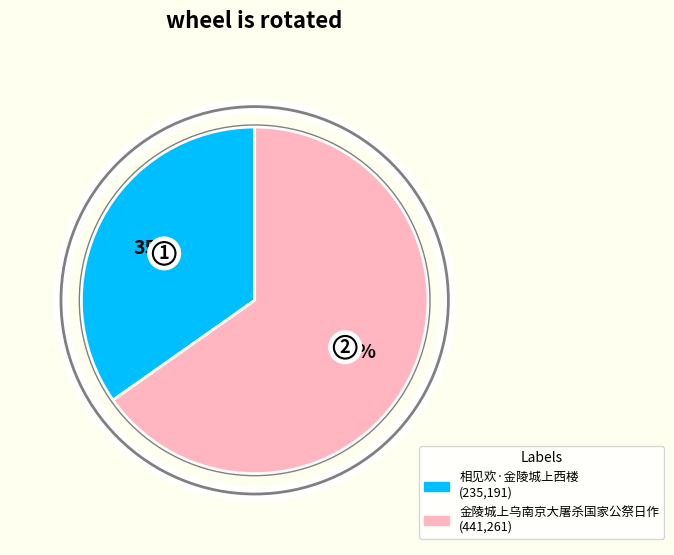

Does 相见欢·金陵城上西楼 represent more than half of the total?

No